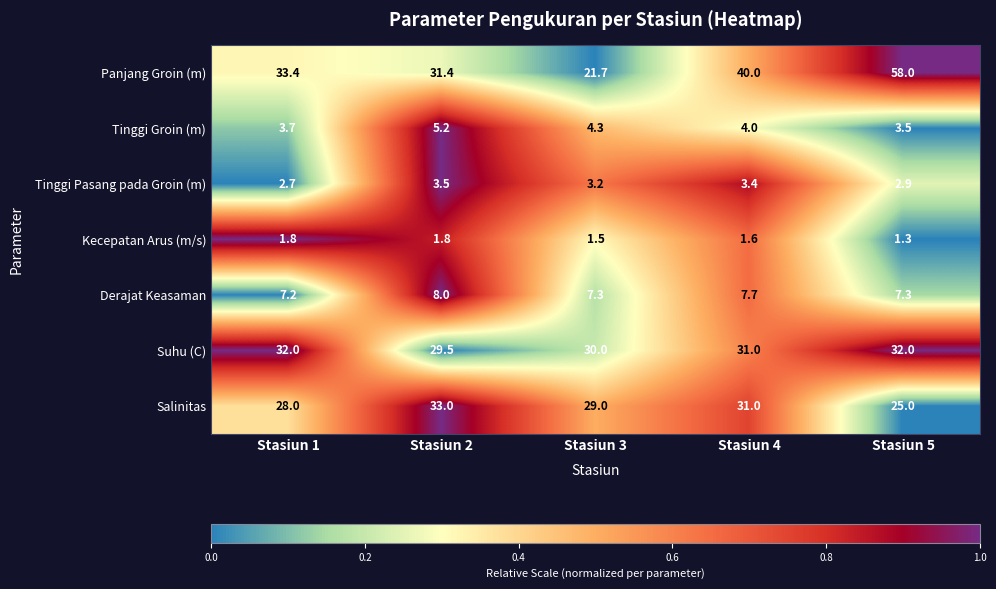

Where is Tinggi Pasang pada Groin (m) nearest to the value 3?

Stasiun 5